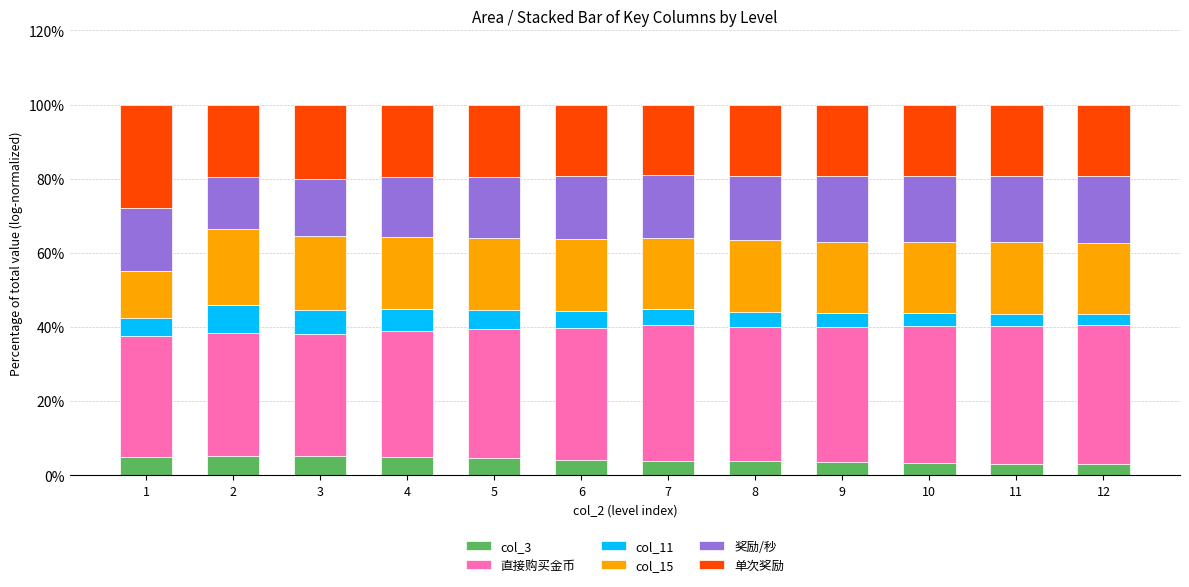

What is the total value across all series at 6?

100.0